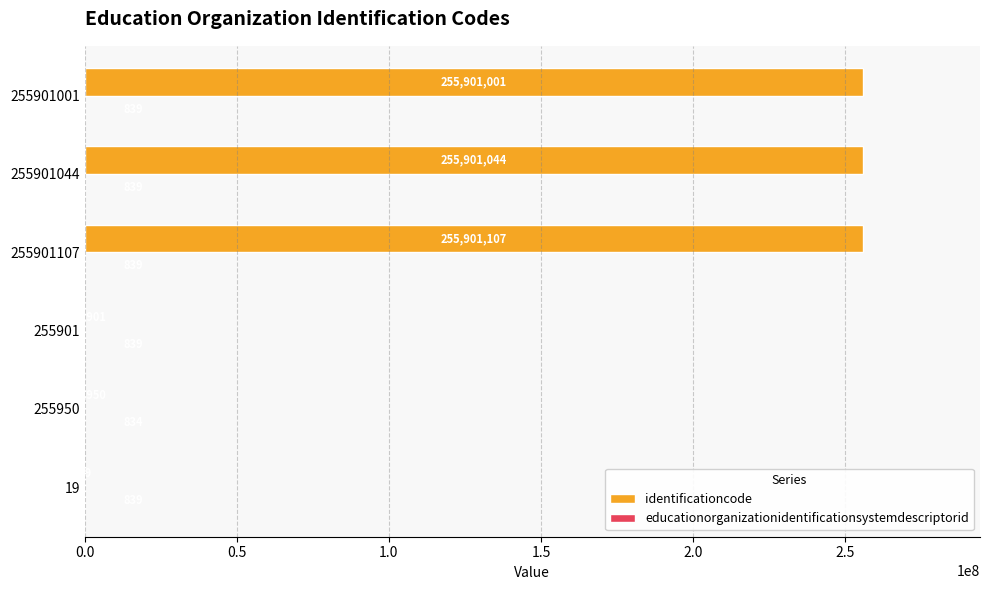

Which series has the largest total across all categories?

identificationcode